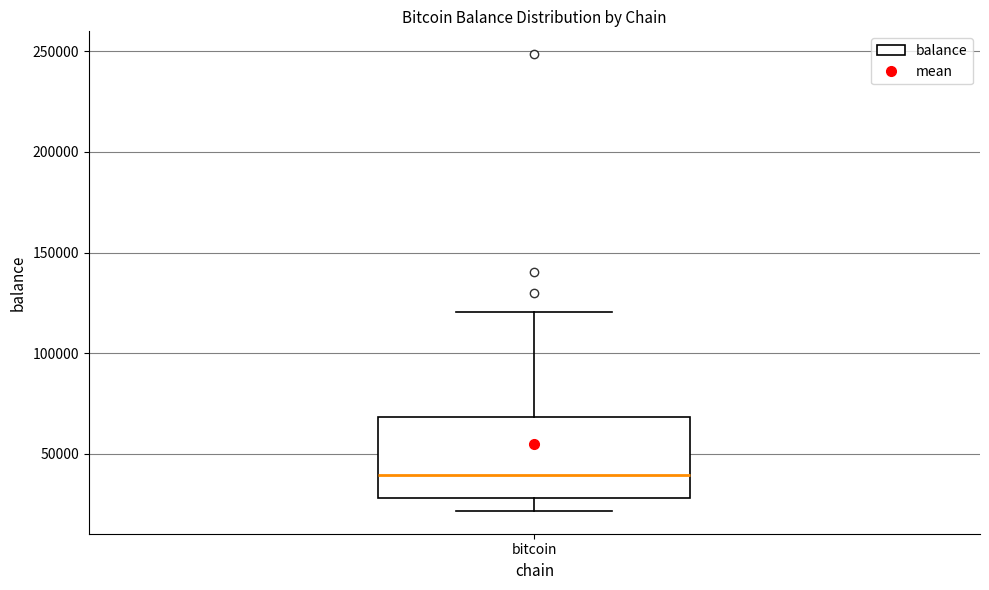

Transcribe this box plot: give where the median line is, the range the box spans, and where the two whiskers end, as read against the y-axis. The values are not printed on the chart, so give them approximately, as read against the axis.

median 40000, box 30000 to 70000, whiskers 20000 to 120000